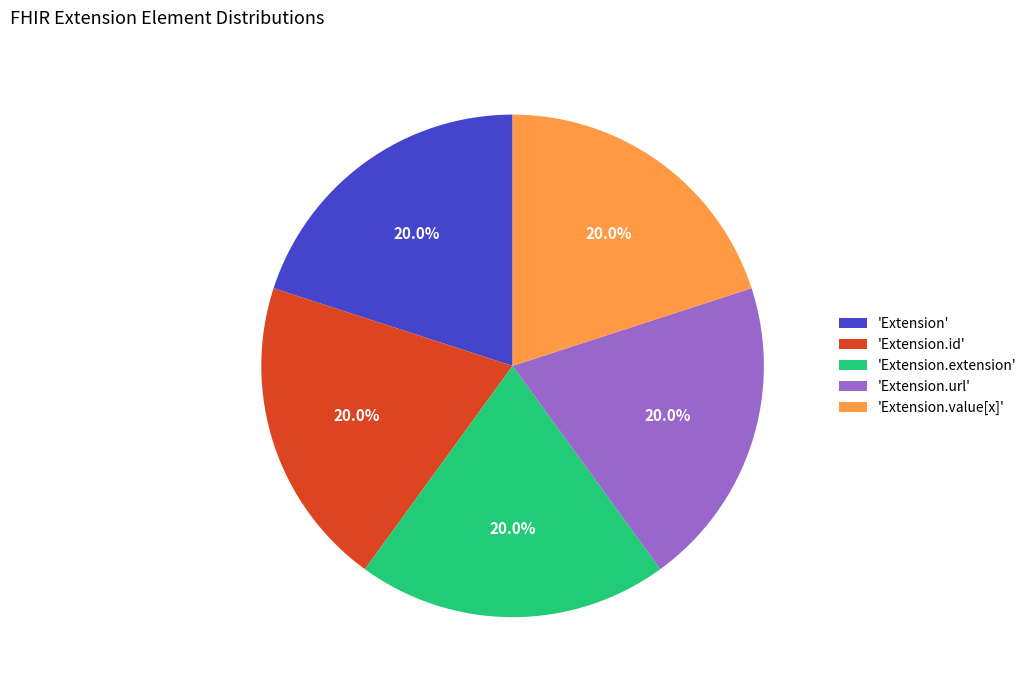

Is the sum of 'Extension' and 'Extension.url' greater than half?

No